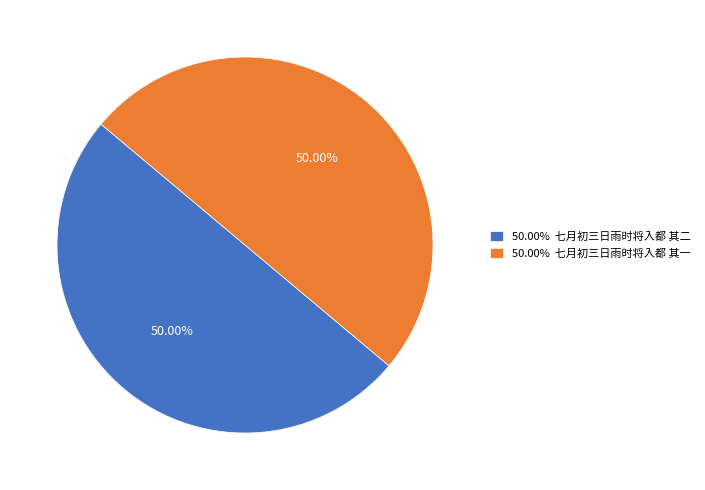

Do 50.00% 七月初三日雨时将入都 其二 and 50.00% 七月初三日雨时将入都 其一 together represent more than half of the pie?

Yes